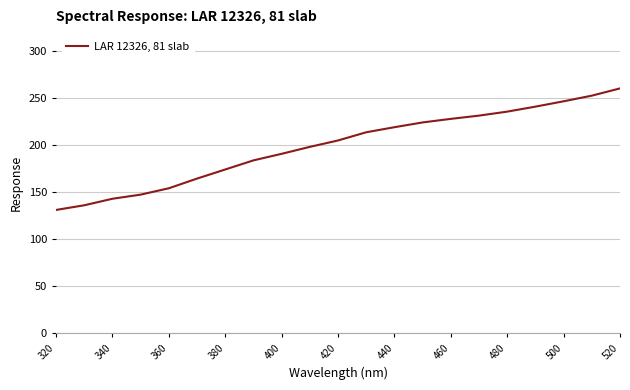

Reading left to right, transcribe all the data shown in this chart.

131.1	136.1	143.0	147.4	154.2	164.4	174.1	183.8	190.7	198.1	204.9	213.6	219.0	224.1	227.9	231.3	235.6	240.8	246.5	252.5	260.2